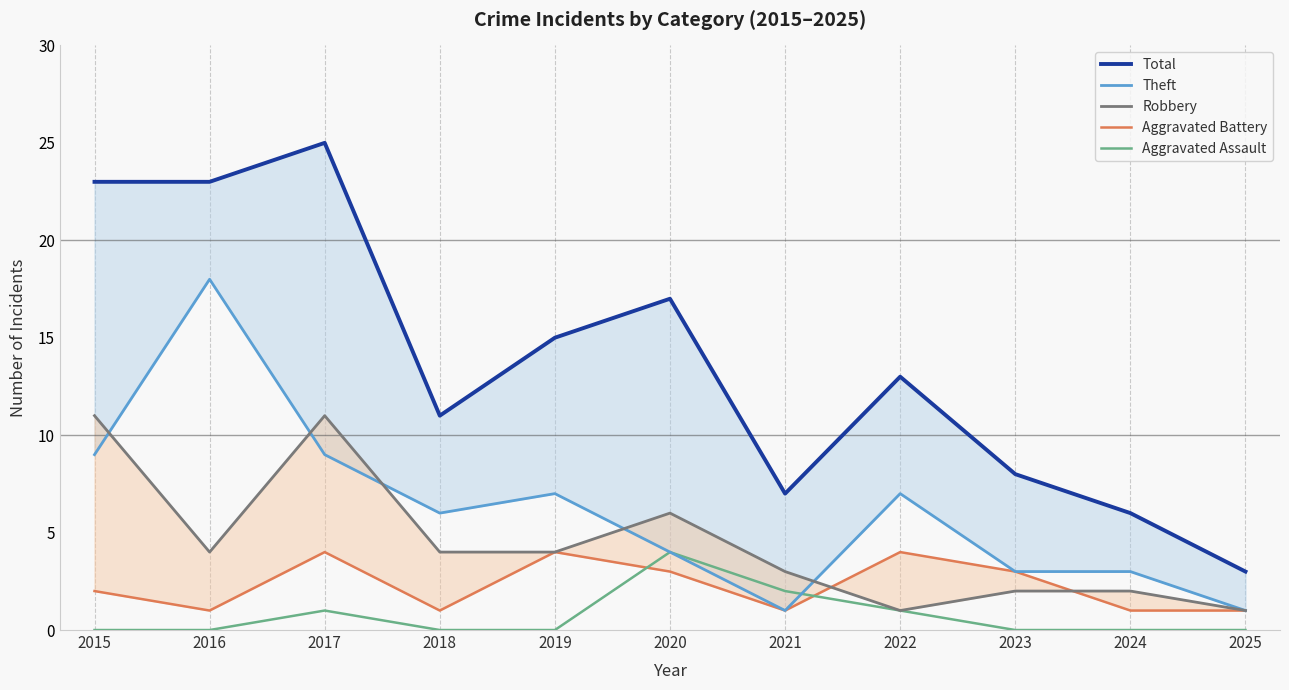

Is this an area chart (filled region under the line)?

No